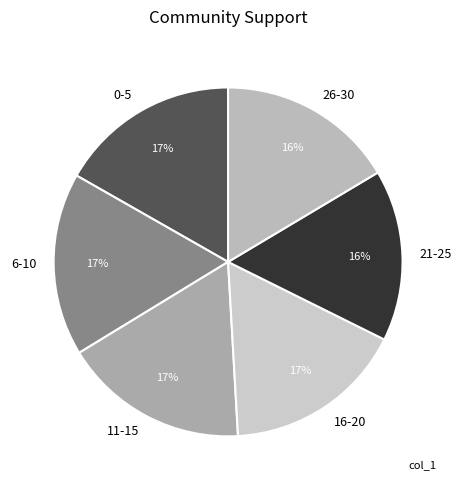

Is 16-20 the majority of the pie?

No